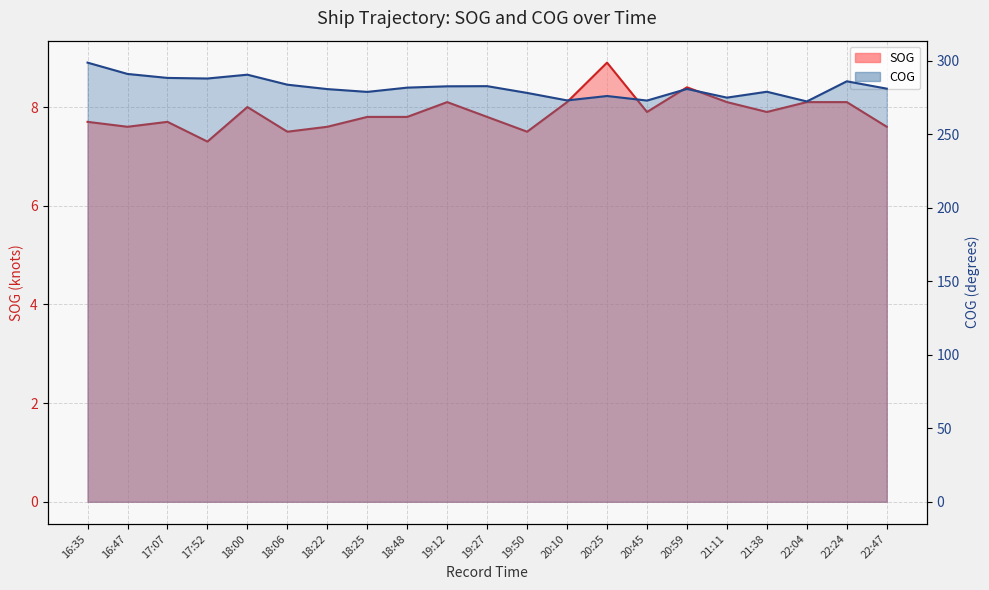

Rank the series at 20:25 from highest to lowest value.

COG, SOG